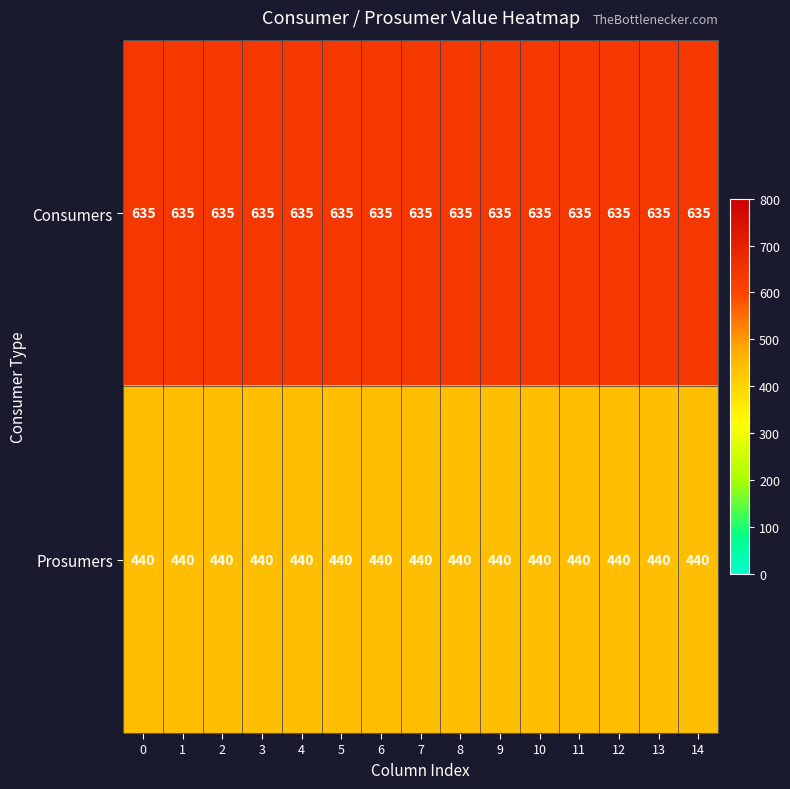

What is the maximum value for Consumers?

635